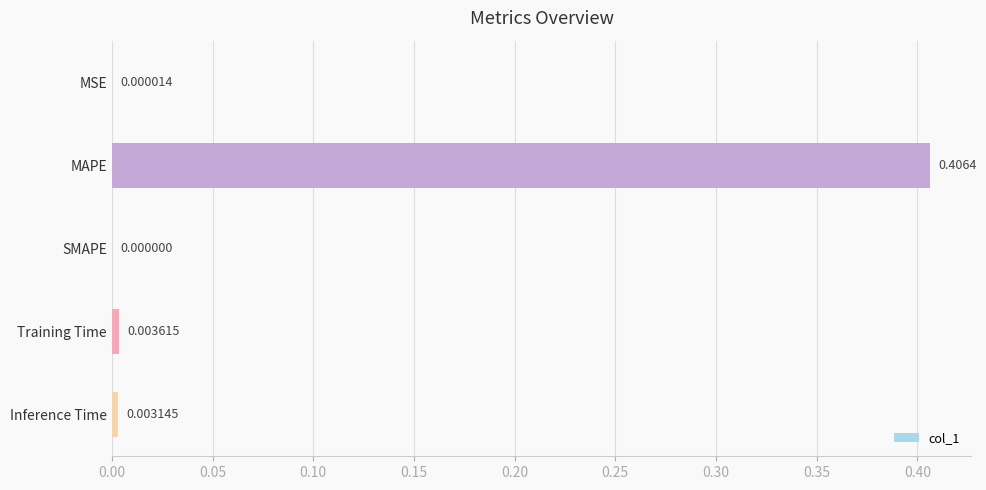

Where is the data nearest to the value 0?

SMAPE